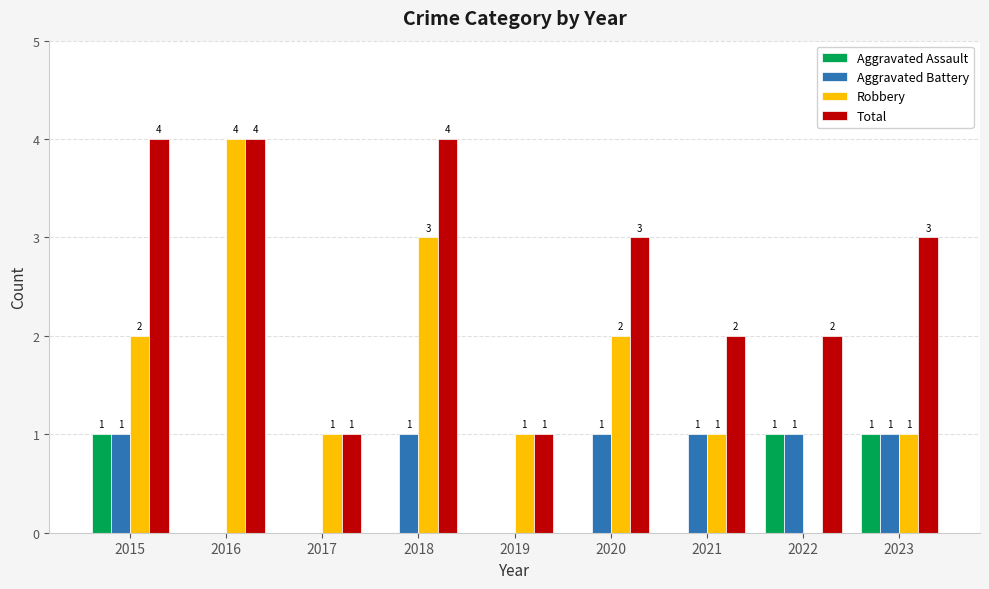

Which series has the largest total across all categories?

Total